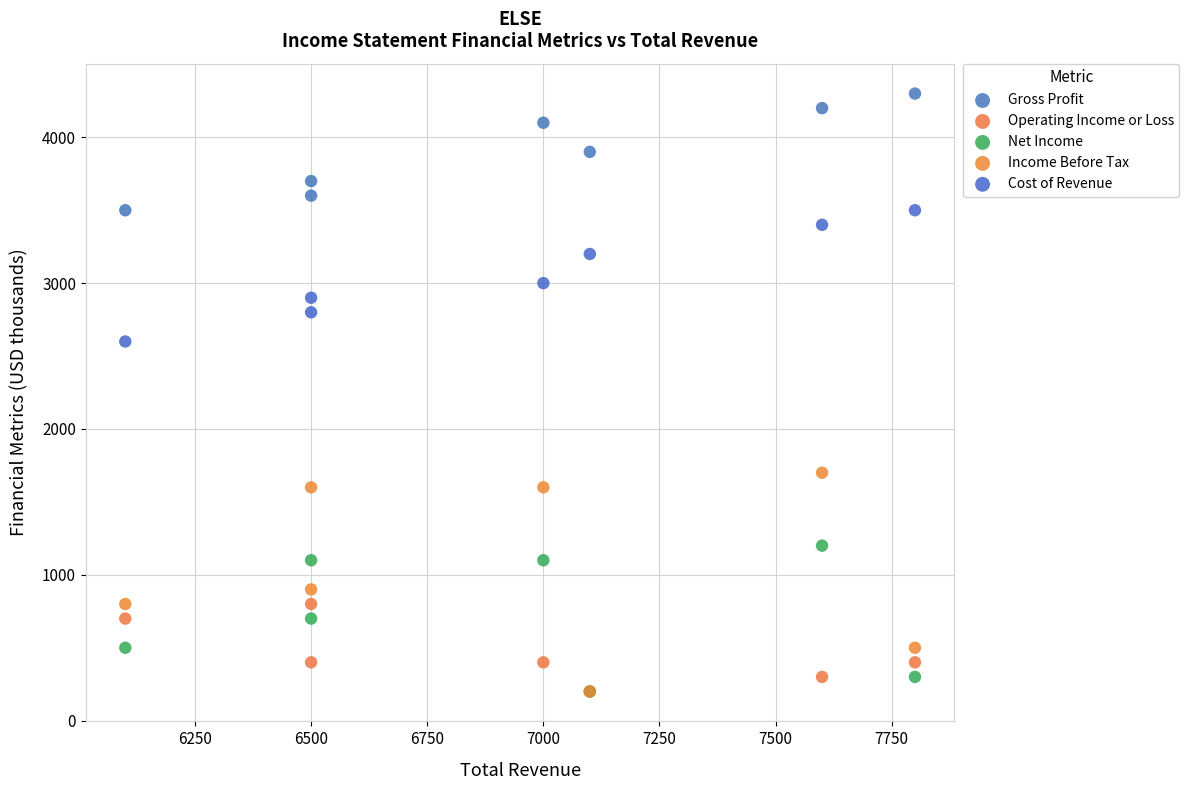

Across all series, what Y value is closest to 2250?

2600